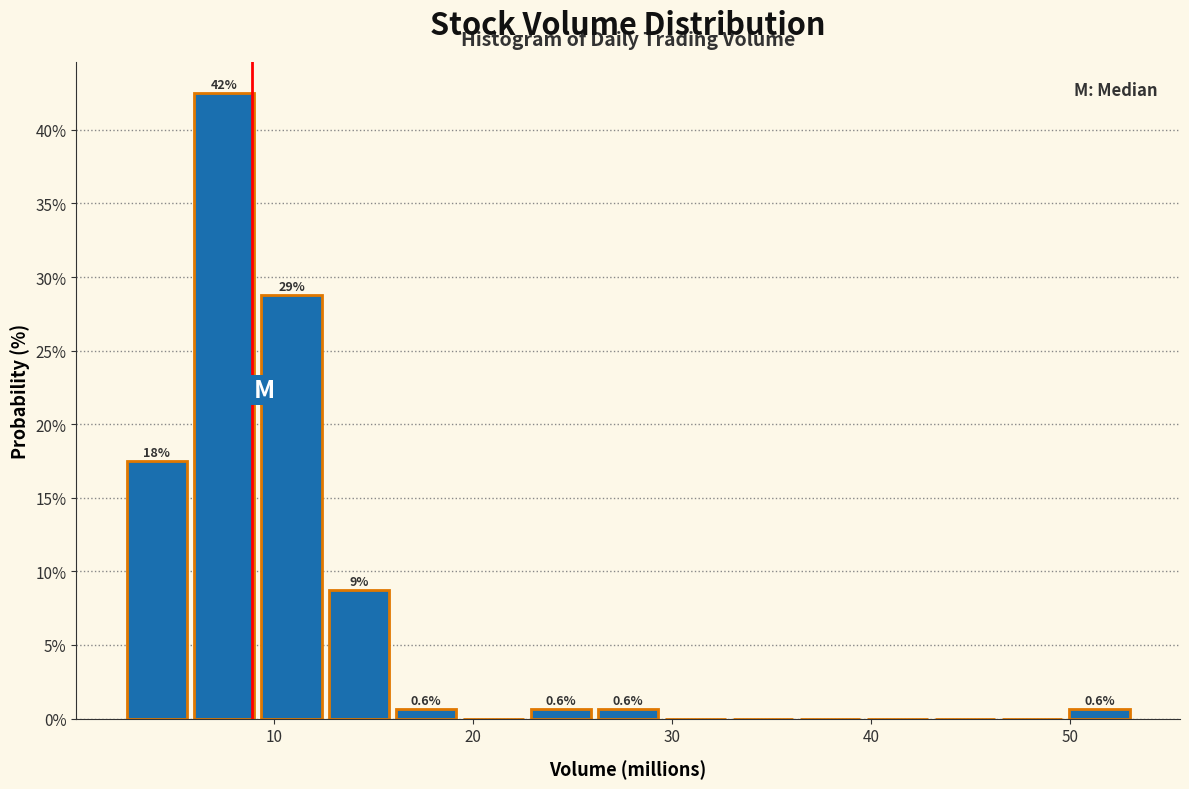

Around what value on the x-axis is the tallest bar? Give the approximate position of its centre, as read against the axis.

7